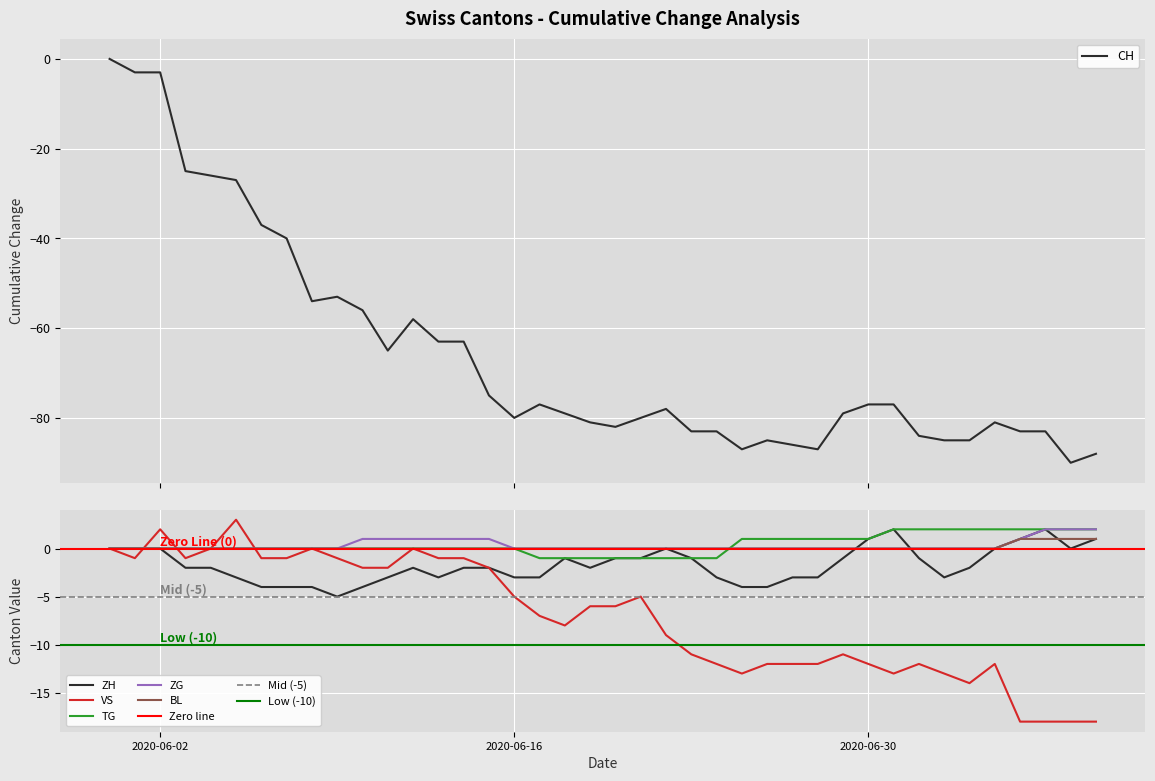

The ZG series shows 0 at 2020-06-02. True or false?

True